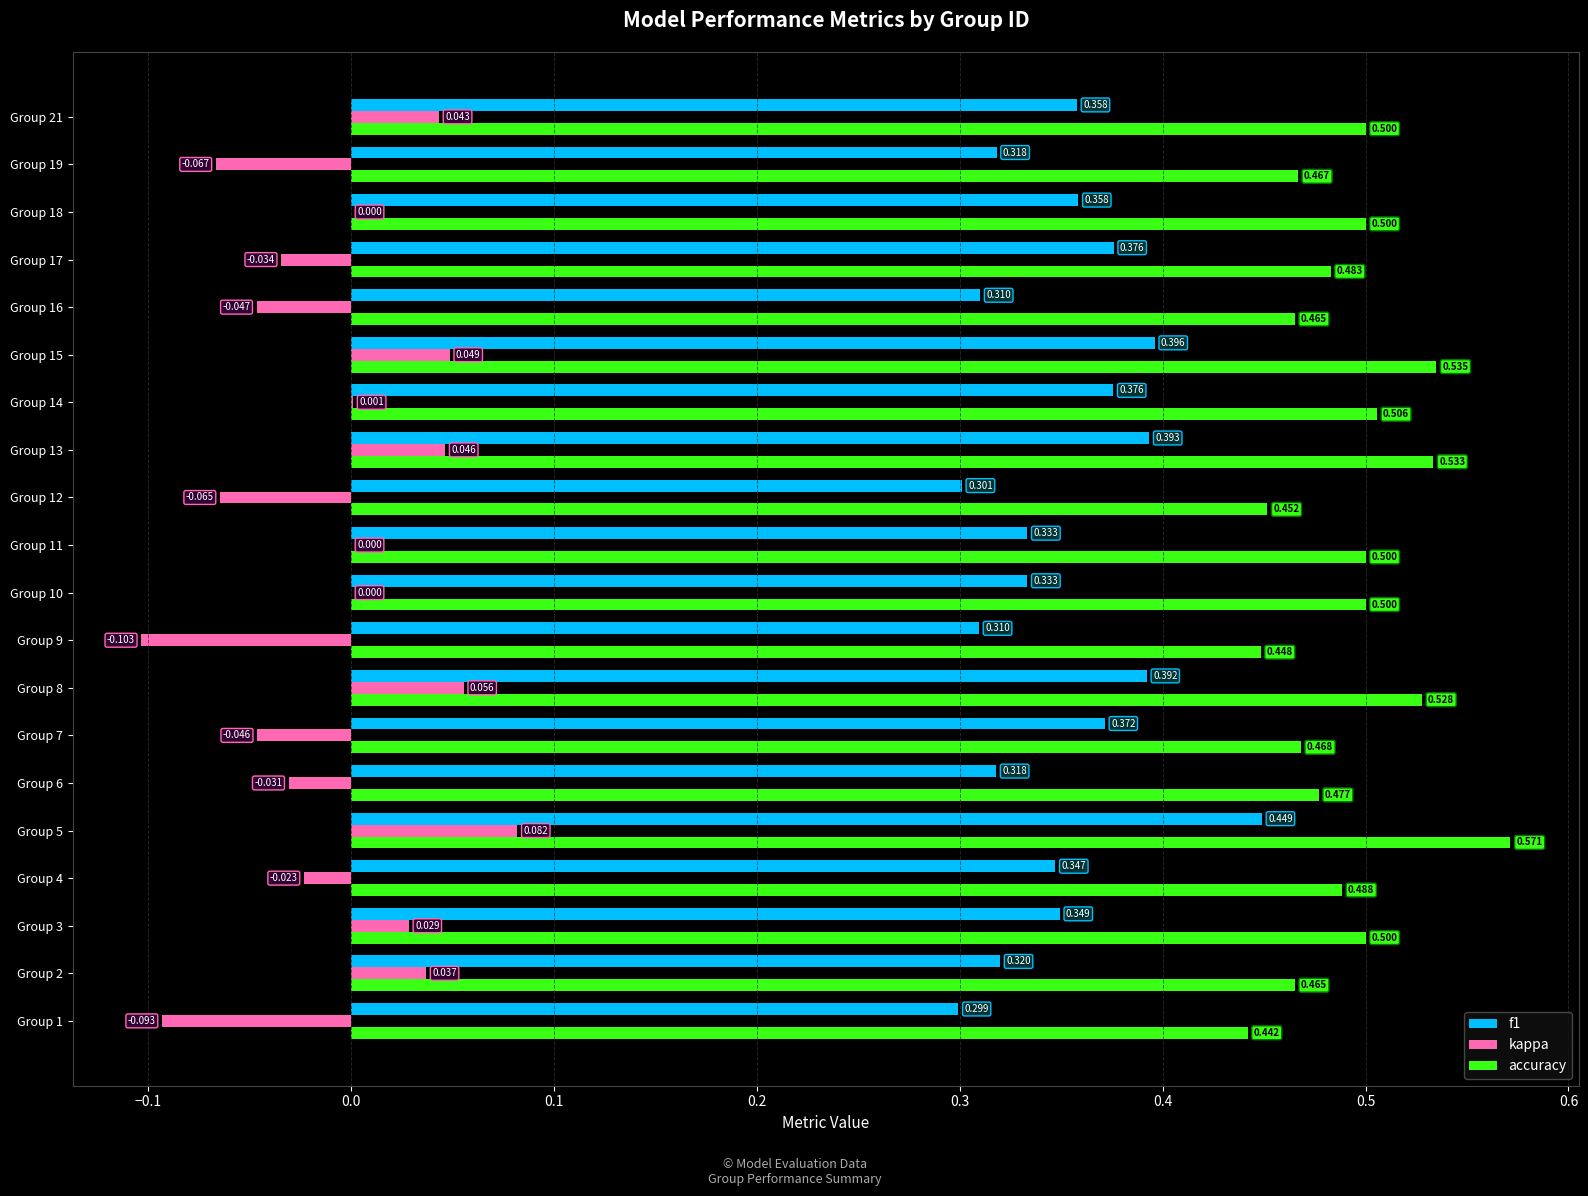

Is the value of kappa at Group 8 greater than the value of accuracy at Group 11?

No